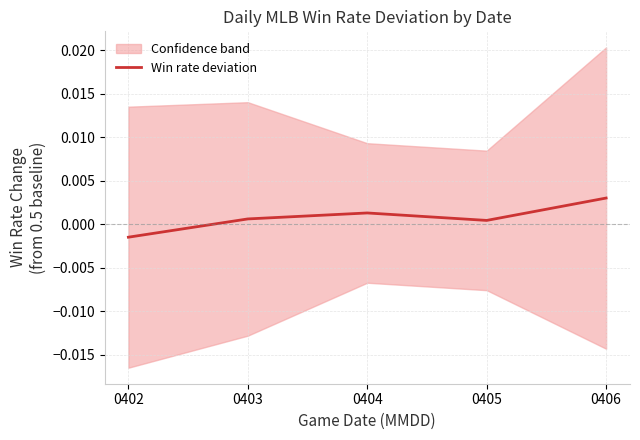

How many interior local valleys (lower than both neighbors) does the data have?

1